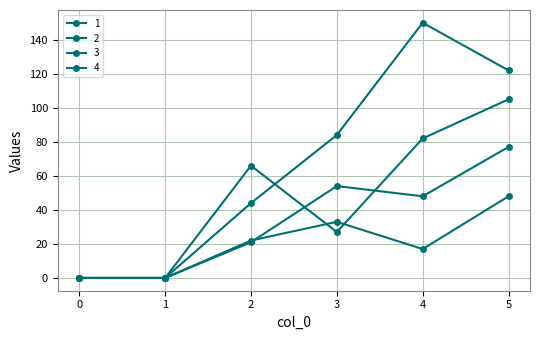

How many categories are shown in the chart?

6